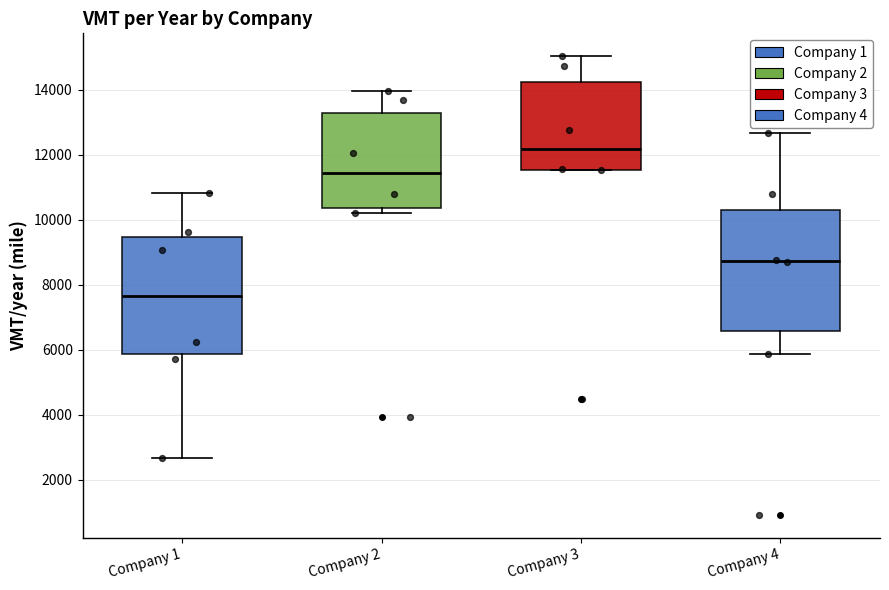

Reading left to right, transcribe this box plot: for each box, give where its median line is, the range the box spans, and where its two whiskers end, as read against the y-axis. The values are not printed on the chart, so give them approximately, as read against the axis.

Company 1: median 7600, box 5800 to 9400, whiskers 2600 to 10800
Company 2: median 11400, box 10400 to 13200, whiskers 10200 to 14000
Company 3: median 12200, box 11600 to 14200, whiskers 11600 to 15000
Company 4: median 8800, box 6600 to 10200, whiskers 5800 to 12600